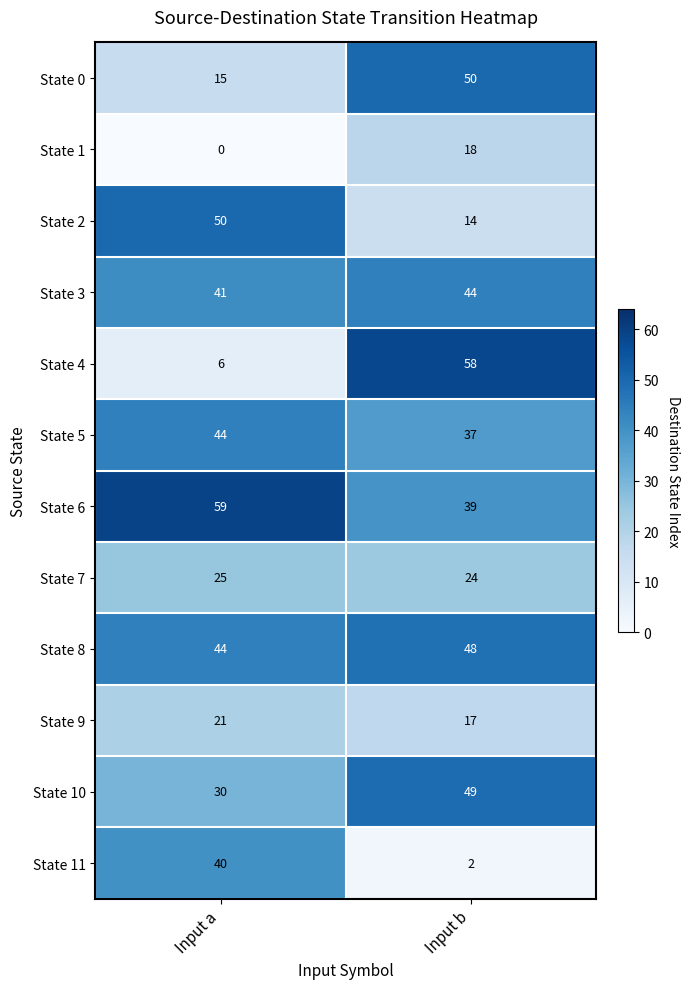

How many data points does each series have?

2